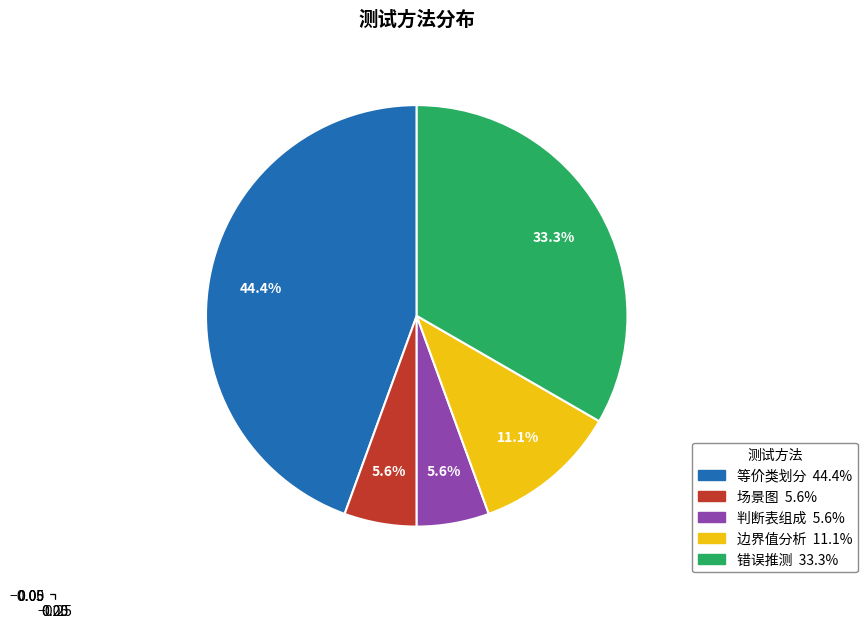

What percentage is the 错误推测 slice, to the nearest percent?

33%